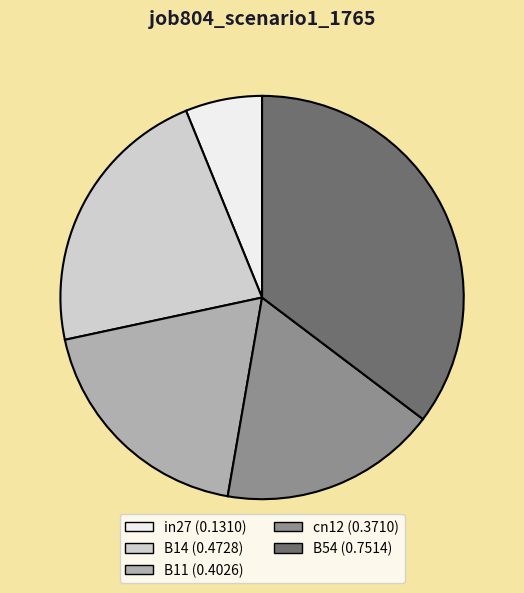

True or false: cn12 accounts for 23% of the total.

False